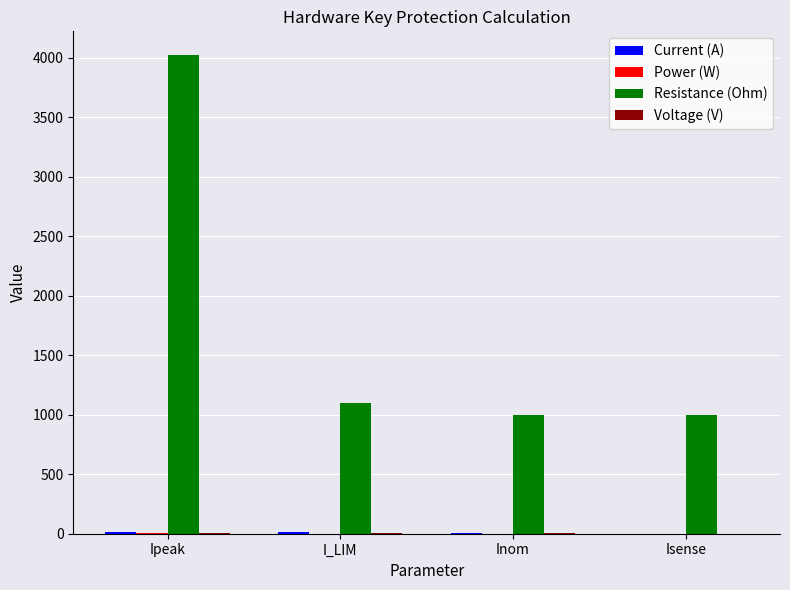

Which category has the highest value across all series?

Ipeak